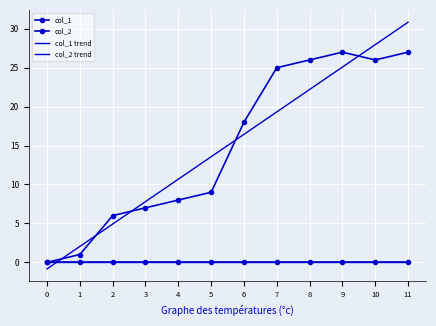

What is the value of the col_1 point at the 5th from the left?

8.0